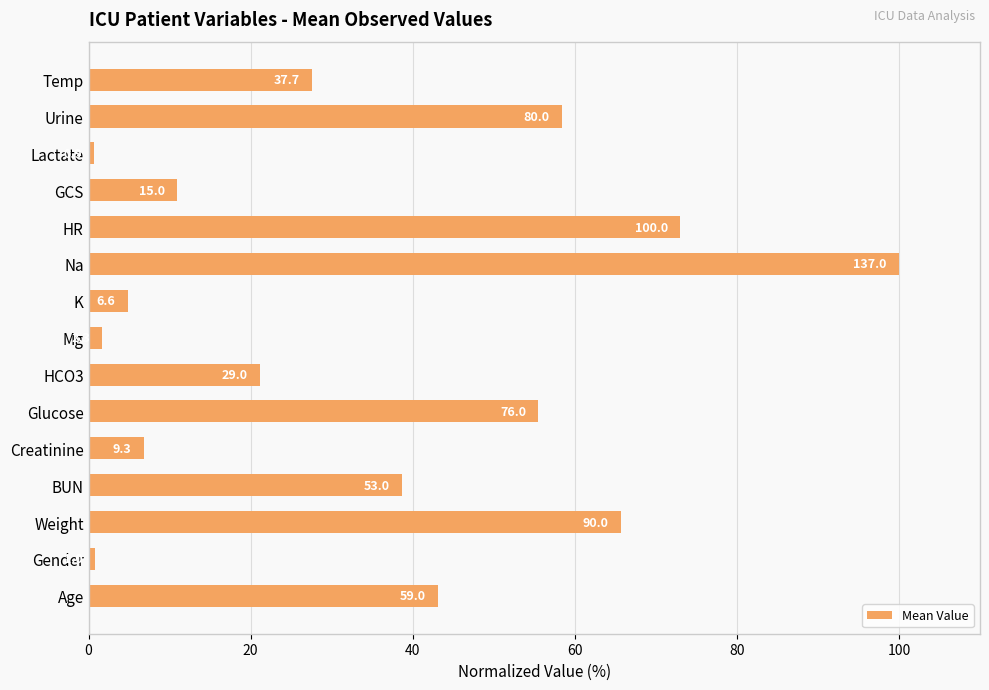

How many bars are there in total?

15